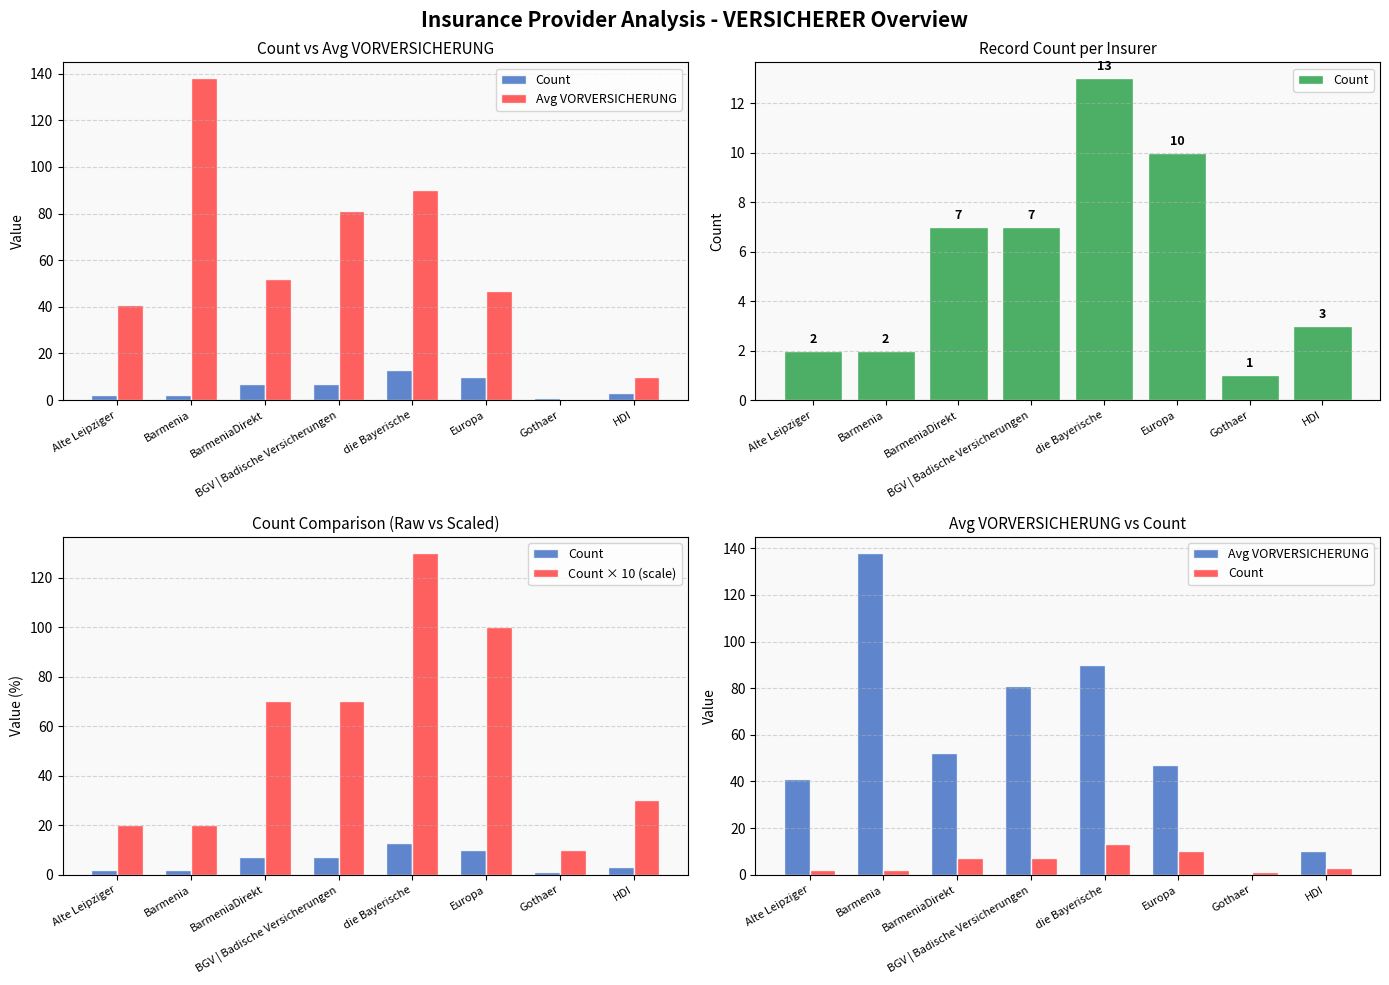

Which series has the largest total across all categories?

Avg VORVERSICHERUNG